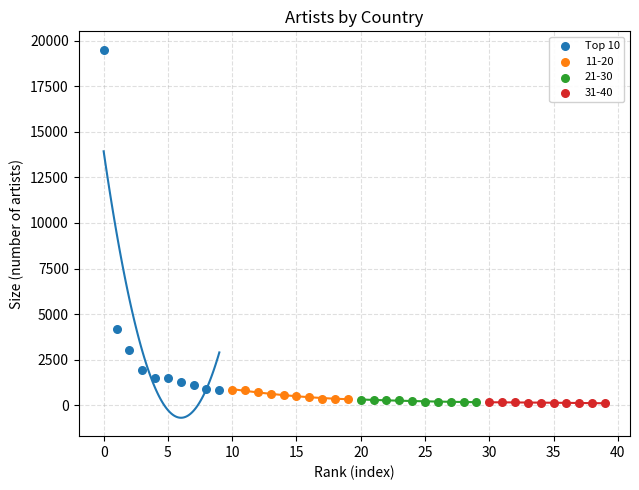

Which series reaches the maximum Y coordinate?

Top 10